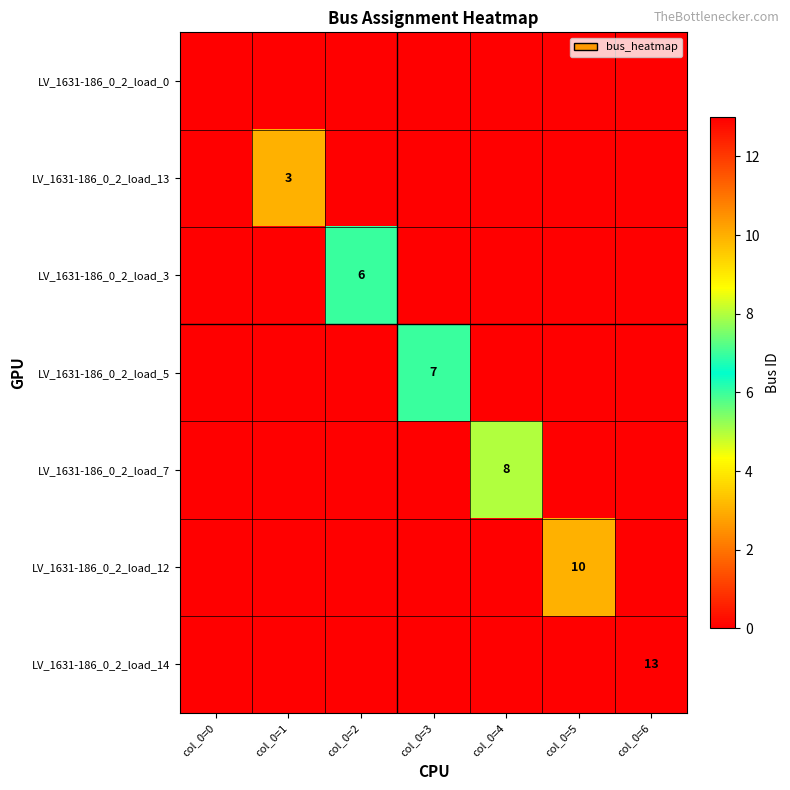

The value of LV_1631-186_0_2_load_13 at col_0=1 is 3. True or false?

True